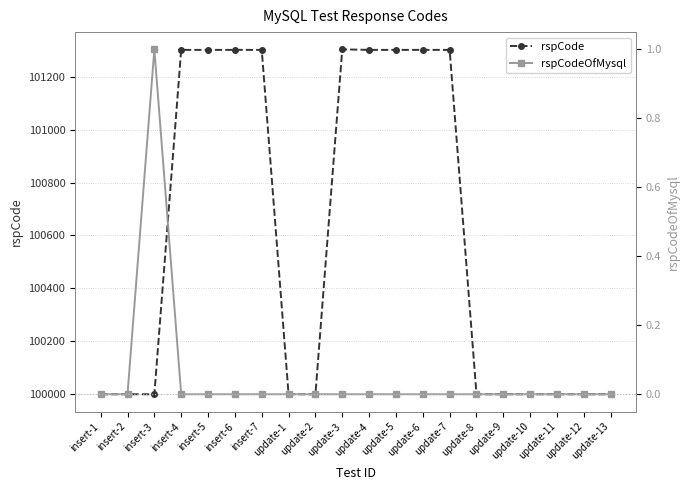

How many rspCodeOfMysql values are between 0 and 1?

20